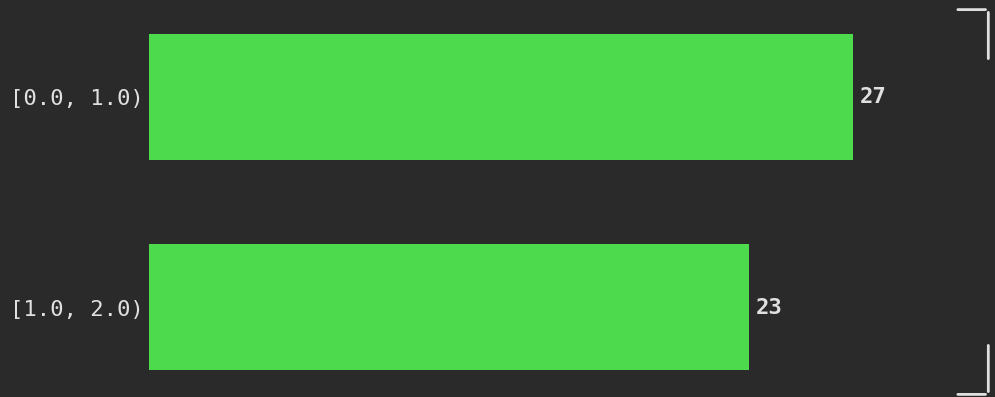

Reading top to bottom, extract all data points from this chart.

27	23